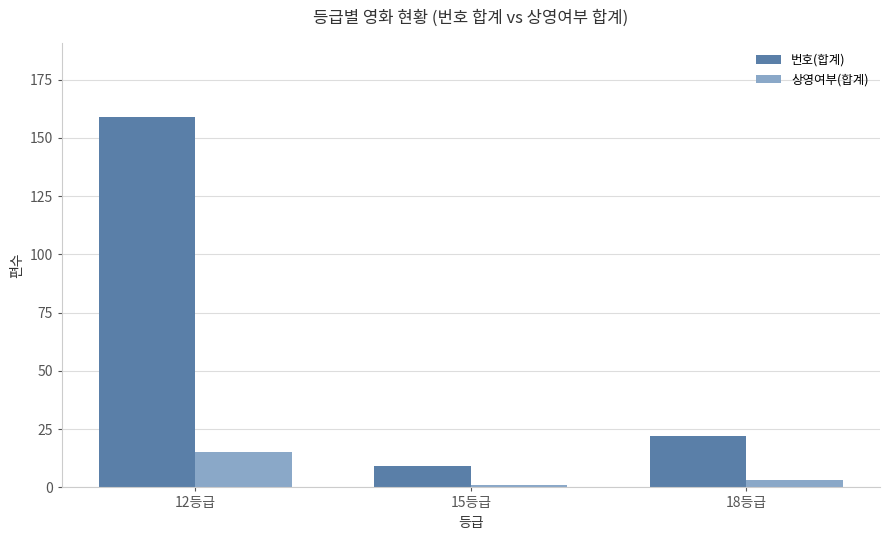

Reading left to right, extract all data points from this chart.

번호(합계): 12등급=159	15등급=9	18등급=22
상영여부(합계): 12등급=15	15등급=1	18등급=3